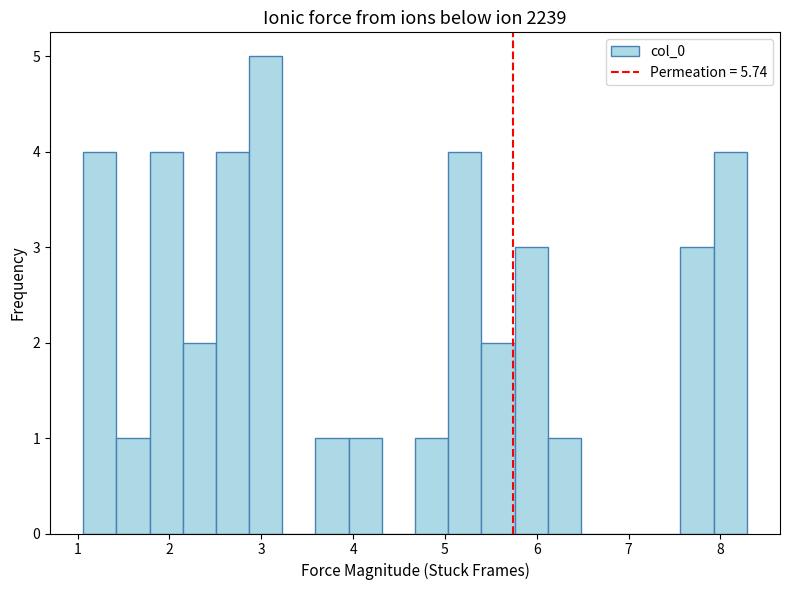

Around what value on the x-axis is the tallest bar? Give the approximate position of its centre, as read against the axis.

3.0